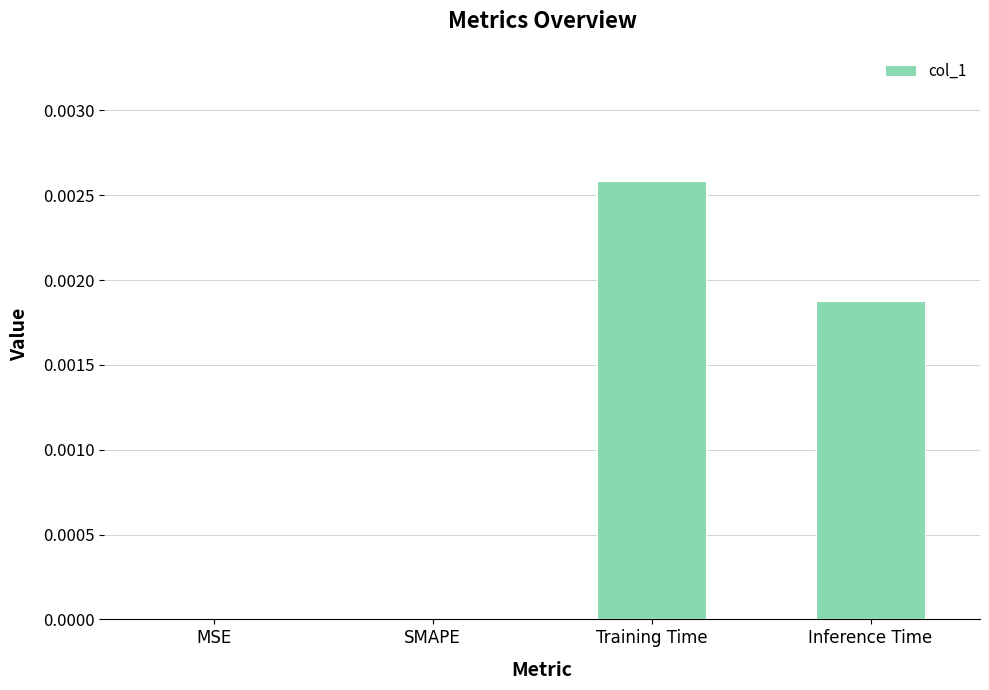

True or false: the data shows 0.0 at SMAPE.

True